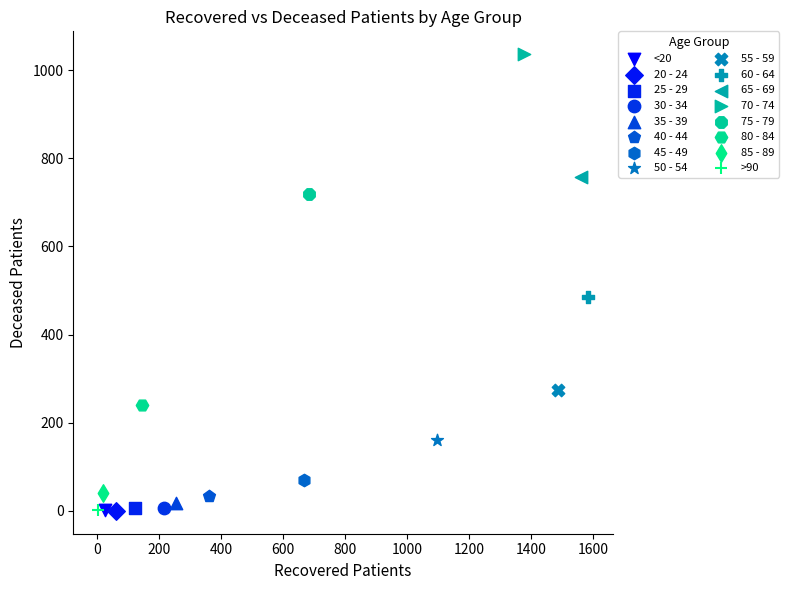

What are all the series names shown in the legend?

<20, 20 - 24, 25 - 29, 30 - 34, 35 - 39, 40 - 44, 45 - 49, 50 - 54, 55 - 59, 60 - 64, 65 - 69, 70 - 74, 75 - 79, 80 - 84, 85 - 89, >90